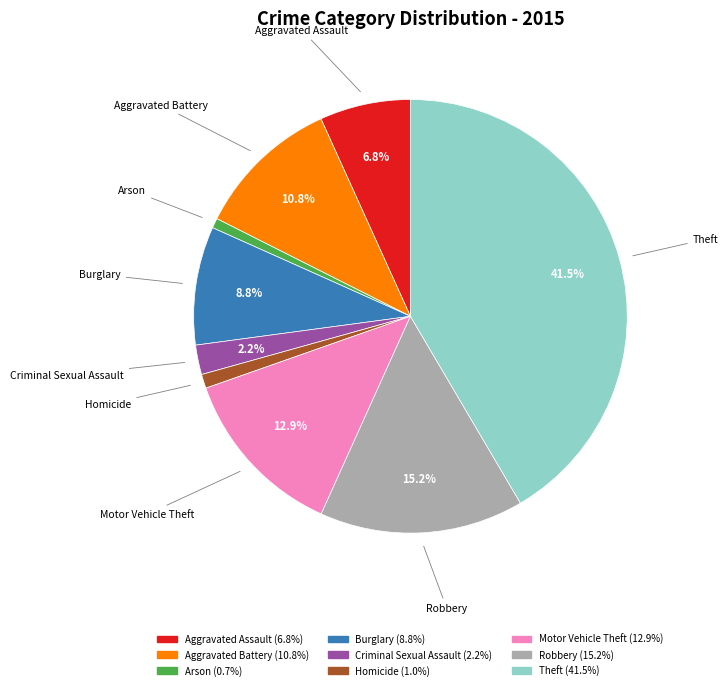

The Motor Vehicle Theft slice represents 7% of the pie. True or false?

False